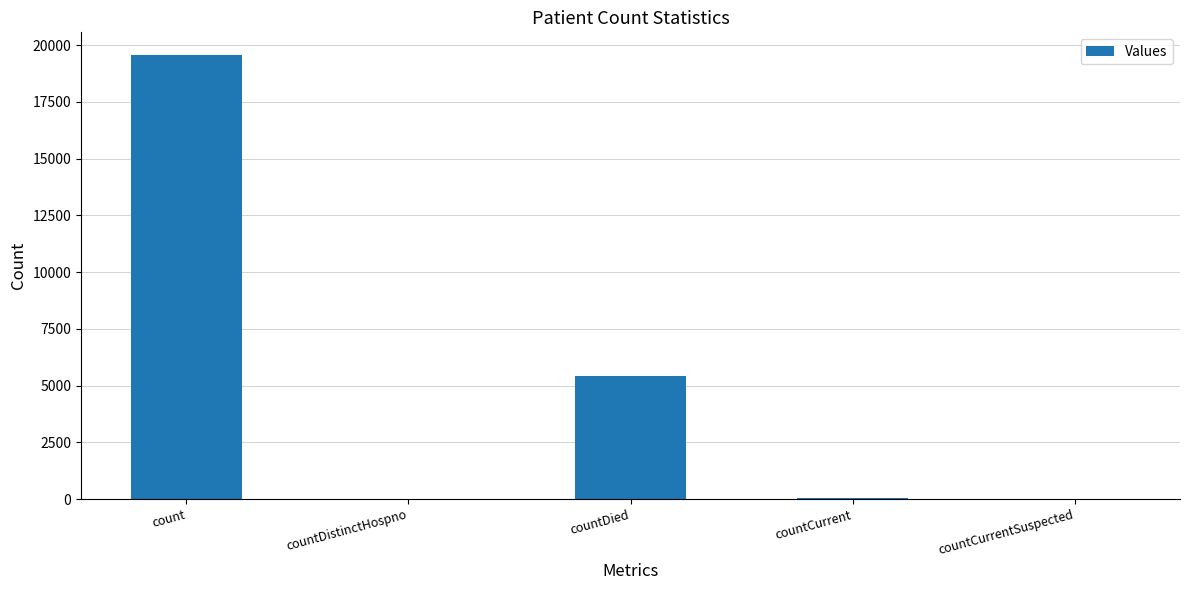

Approximately how many times larger is the value at count compared to countDied?

3.6